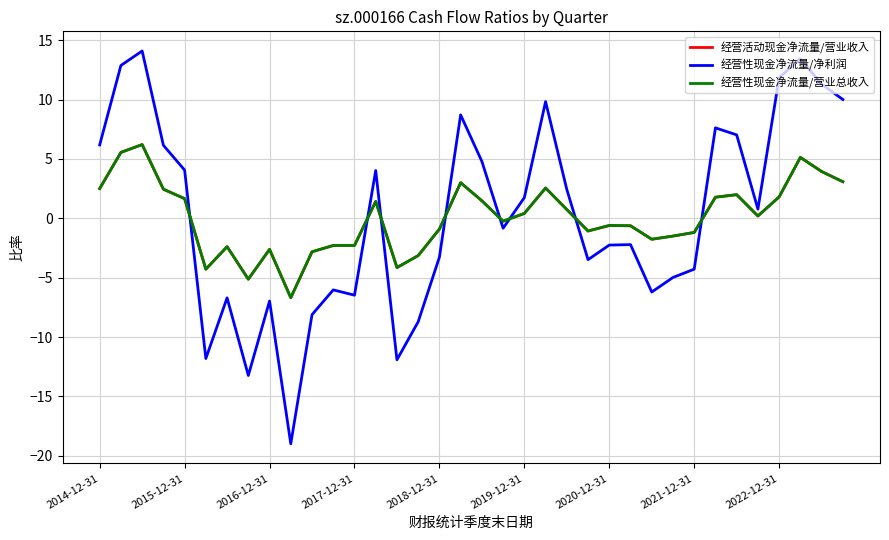

Does the chart have visible grid lines?

Yes